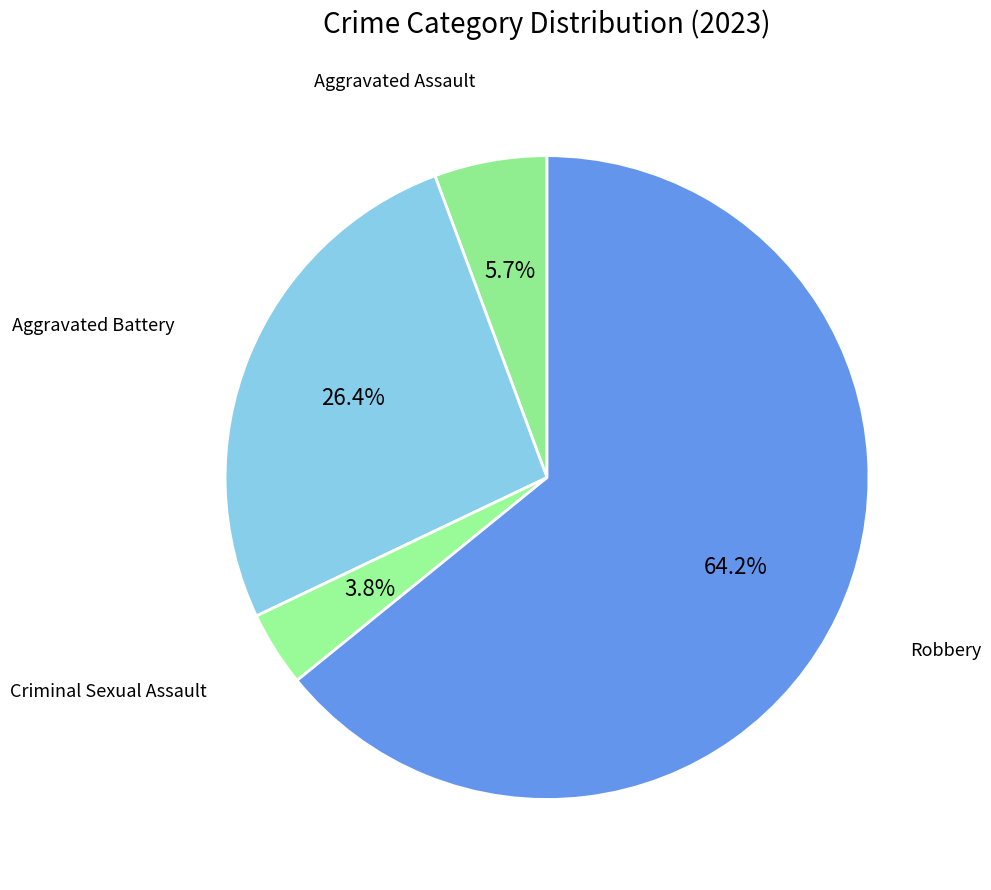

Approximately how many times larger is the value at Aggravated Battery compared to Aggravated Assault?

4.7